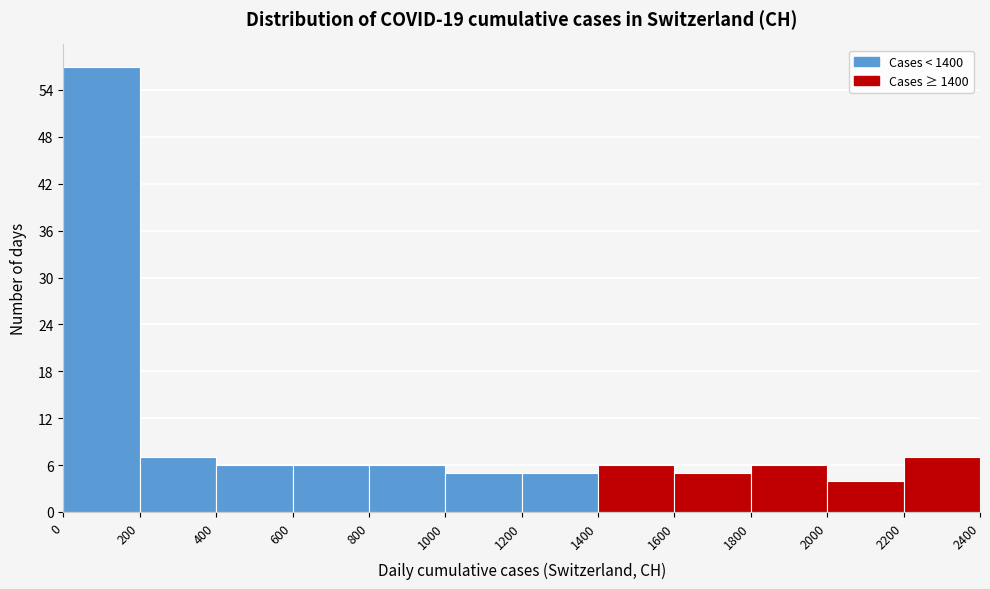

Reading left to right, list every bar in this chart as the range it spans on the x-axis followed by its height. The values are not printed on the chart, so give them approximately, as read against the axis.

0 to 200: 57
200 to 400: 7
400 to 600: 6
600 to 800: 6
800 to 1000: 6
1000 to 1200: 5
1200 to 1400: 5
1400 to 1600: 6
1600 to 1800: 5
1800 to 2000: 6
2000 to 2200: 4
2200 to 2400: 7